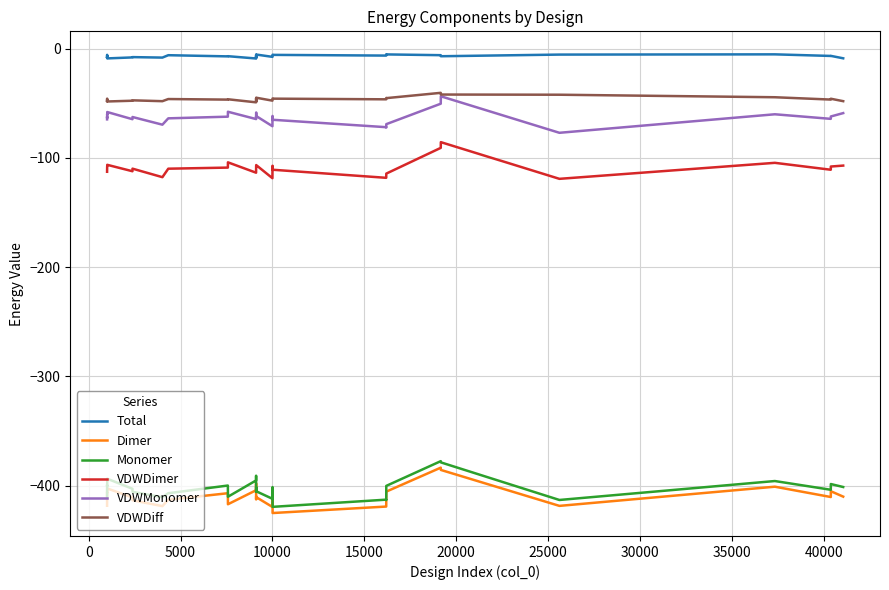

What is the minimum value shown in the chart?

-425.2